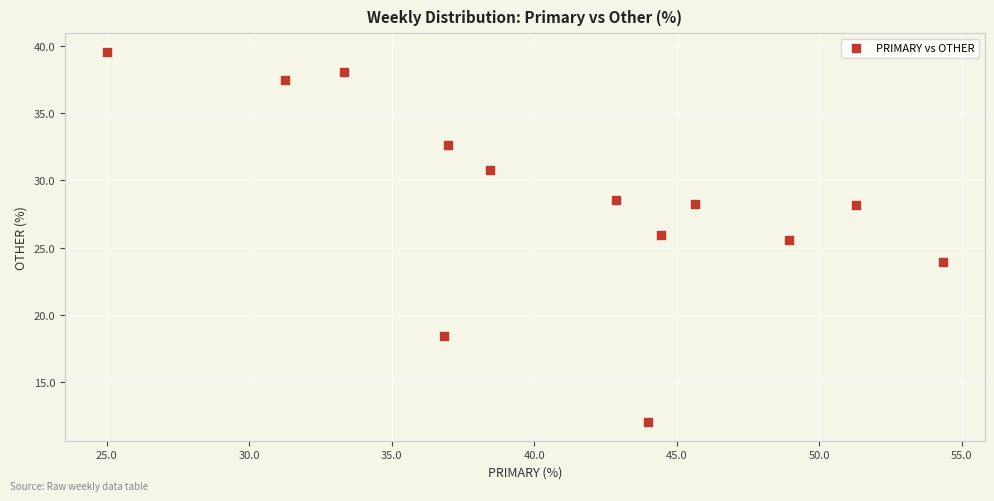

What is the range of Y values (max minus min)?

27.6